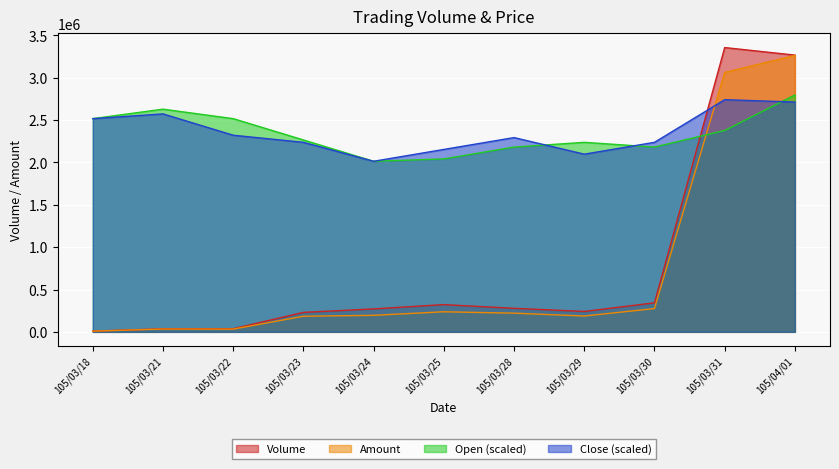

Read the Open value at 105/03/28.

2182050